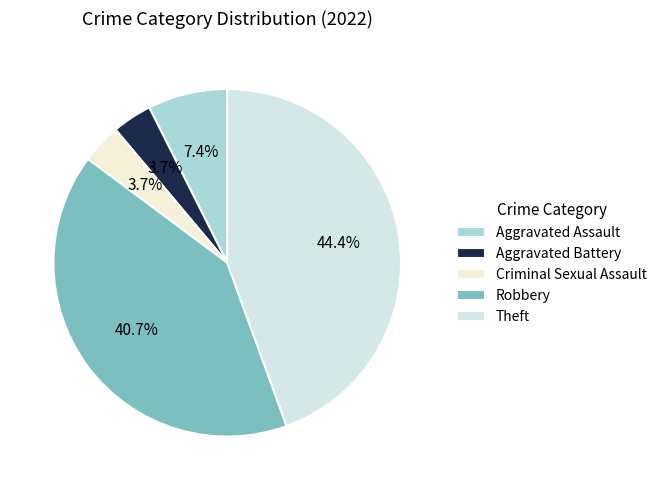

Which slice is the smallest?

Aggravated Battery